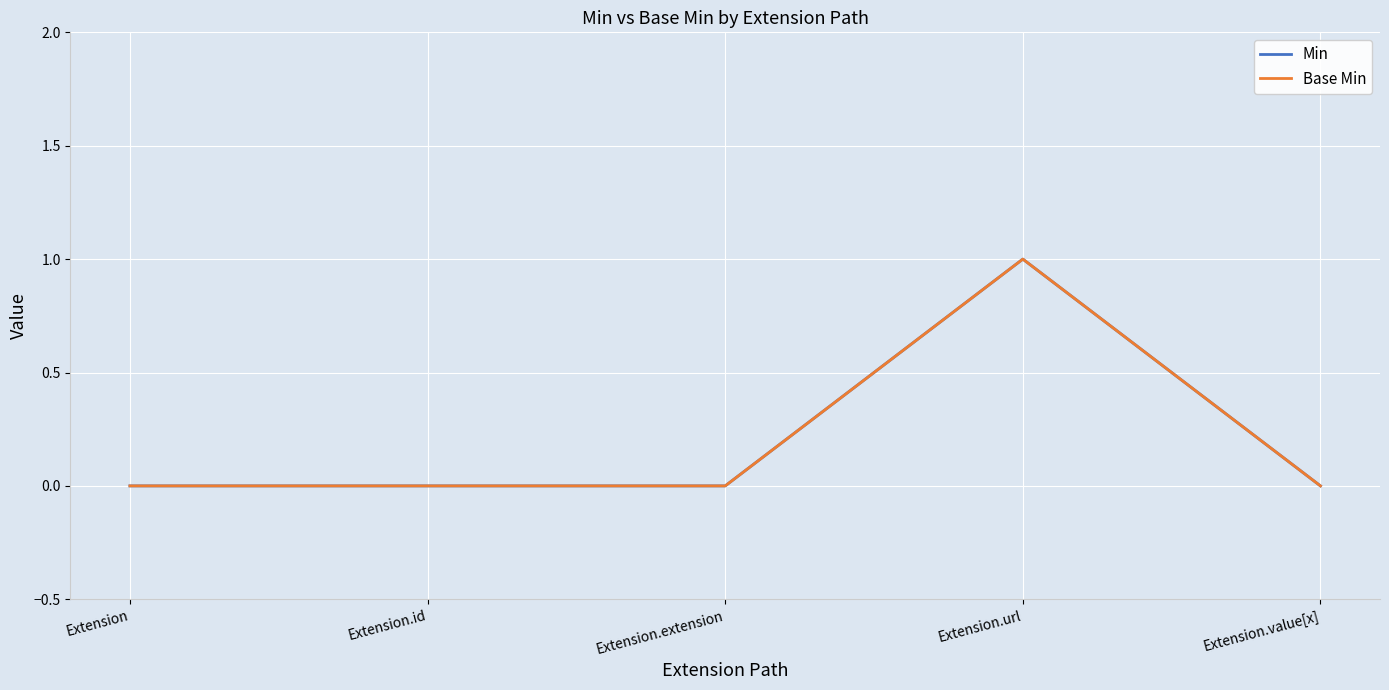

Is this an area chart (filled region under the line)?

No